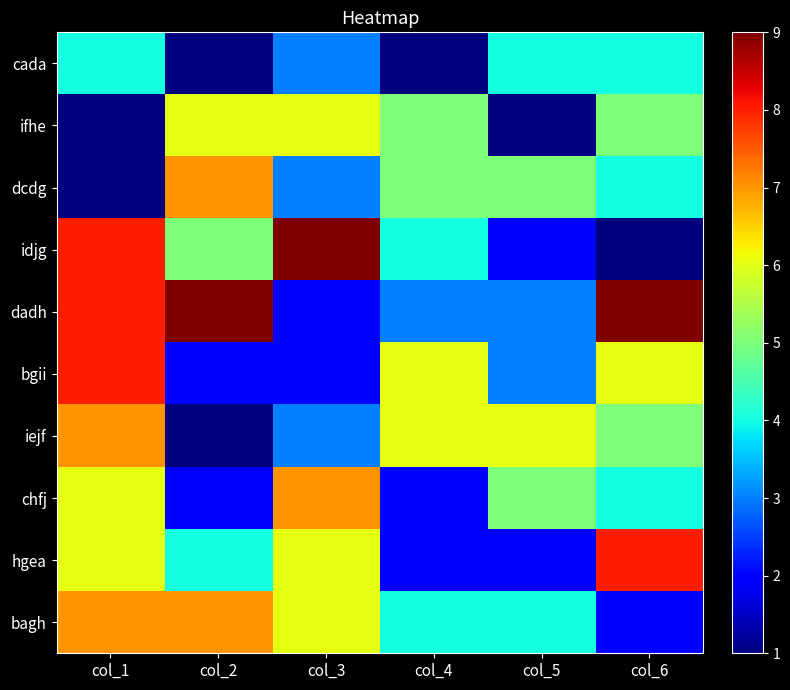

Reading right to left, transcribe all the data shown in this chart.

cada: col_6=4	col_5=4	col_4=1	col_3=3	col_2=1	col_1=4
ifhe: col_6=5	col_5=1	col_4=5	col_3=6	col_2=6	col_1=1
dcdg: col_6=4	col_5=5	col_4=5	col_3=3	col_2=7	col_1=1
idjg: col_6=1	col_5=2	col_4=4	col_3=9	col_2=5	col_1=8
dadh: col_6=9	col_5=3	col_4=3	col_3=2	col_2=9	col_1=8
bgii: col_6=6	col_5=3	col_4=6	col_3=2	col_2=2	col_1=8
iejf: col_6=5	col_5=6	col_4=6	col_3=3	col_2=1	col_1=7
chfj: col_6=4	col_5=5	col_4=2	col_3=7	col_2=2	col_1=6
hgea: col_6=8	col_5=2	col_4=2	col_3=6	col_2=4	col_1=6
bagh: col_6=2	col_5=4	col_4=4	col_3=6	col_2=7	col_1=7